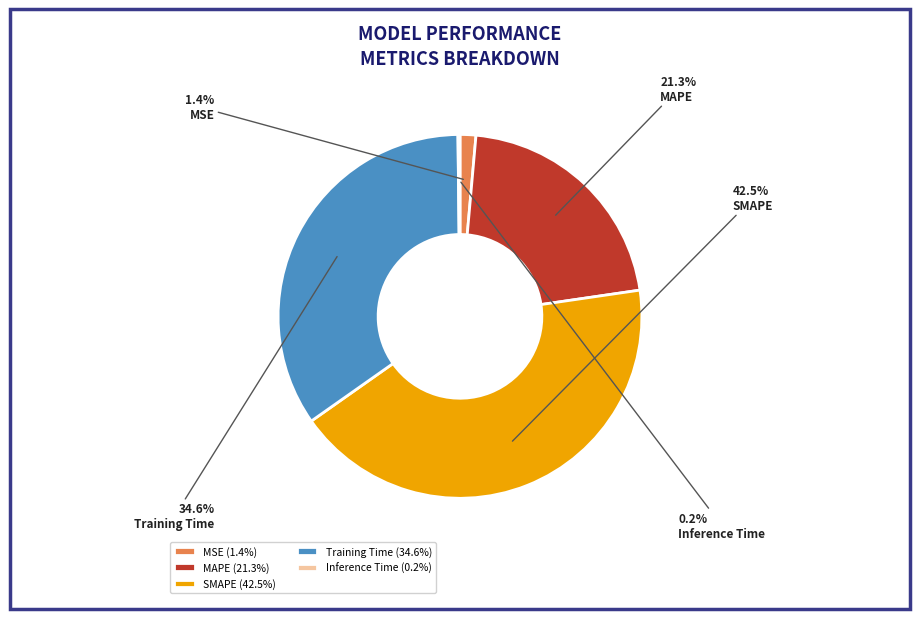

Approximately how many times larger is the value at Training Time compared to MAPE?

1.6